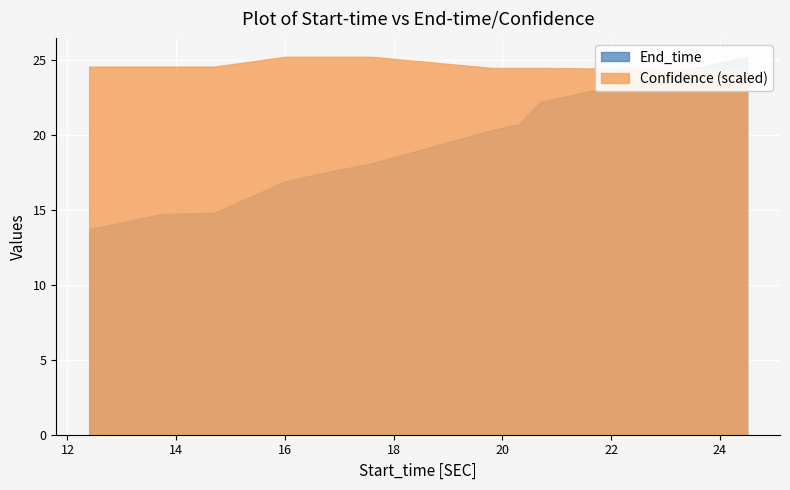

Which series has the widest spread of values?

End_time